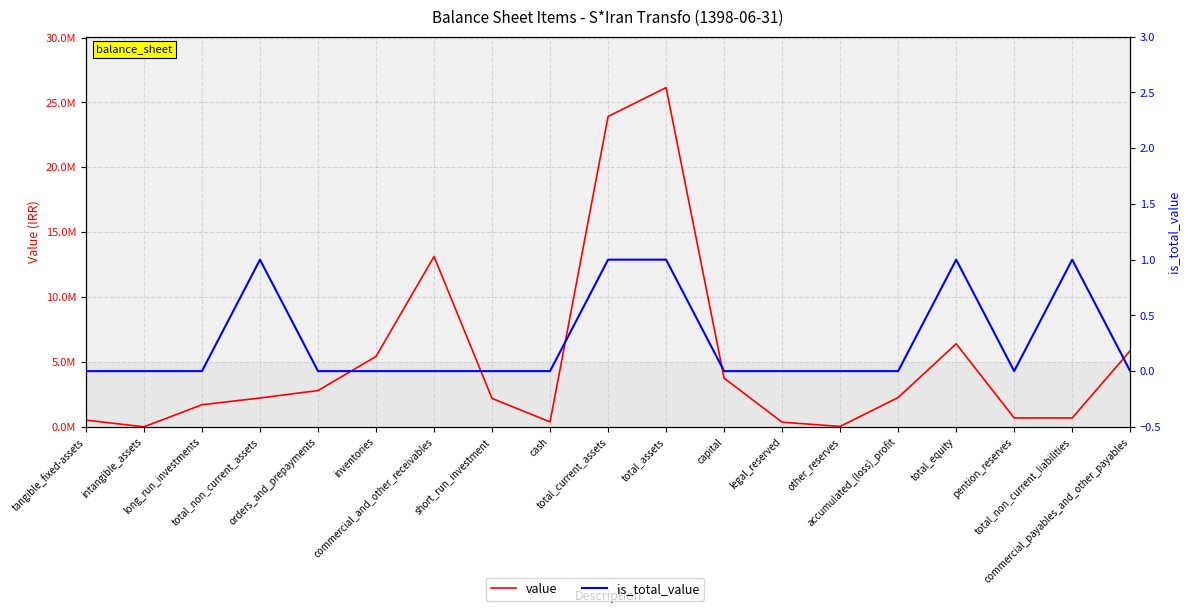

Does the chart have visible grid lines?

Yes